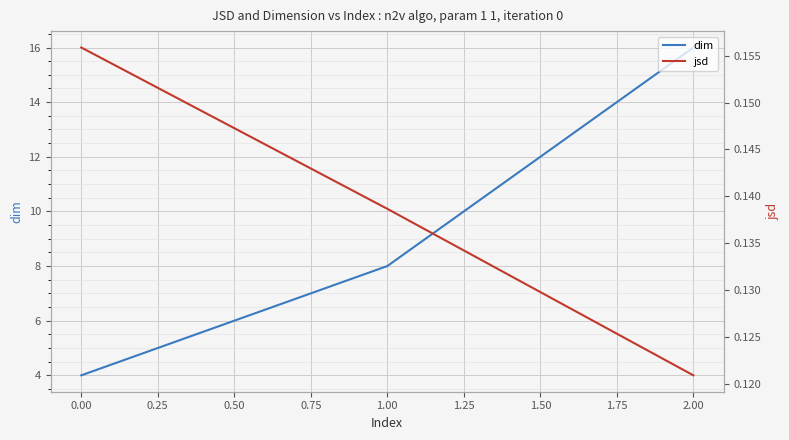

The dim series shows 8 at 1.00. True or false?

True